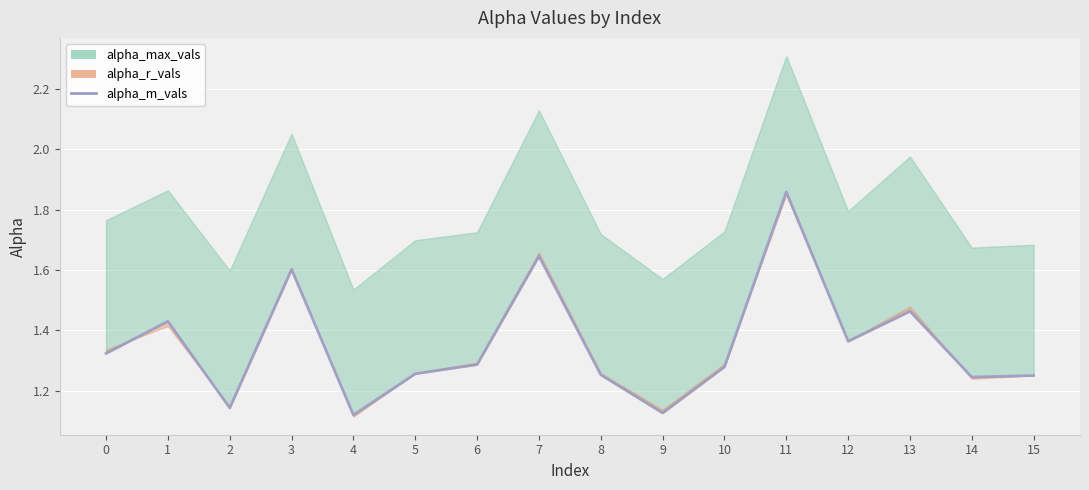

What is the difference between the maximum and minimum values?

0.7